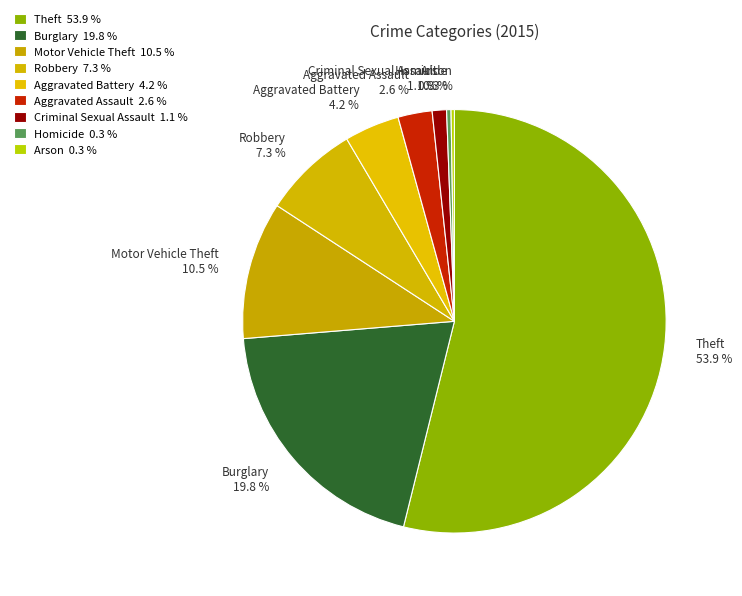

Which category has the biggest portion of the pie?

Theft